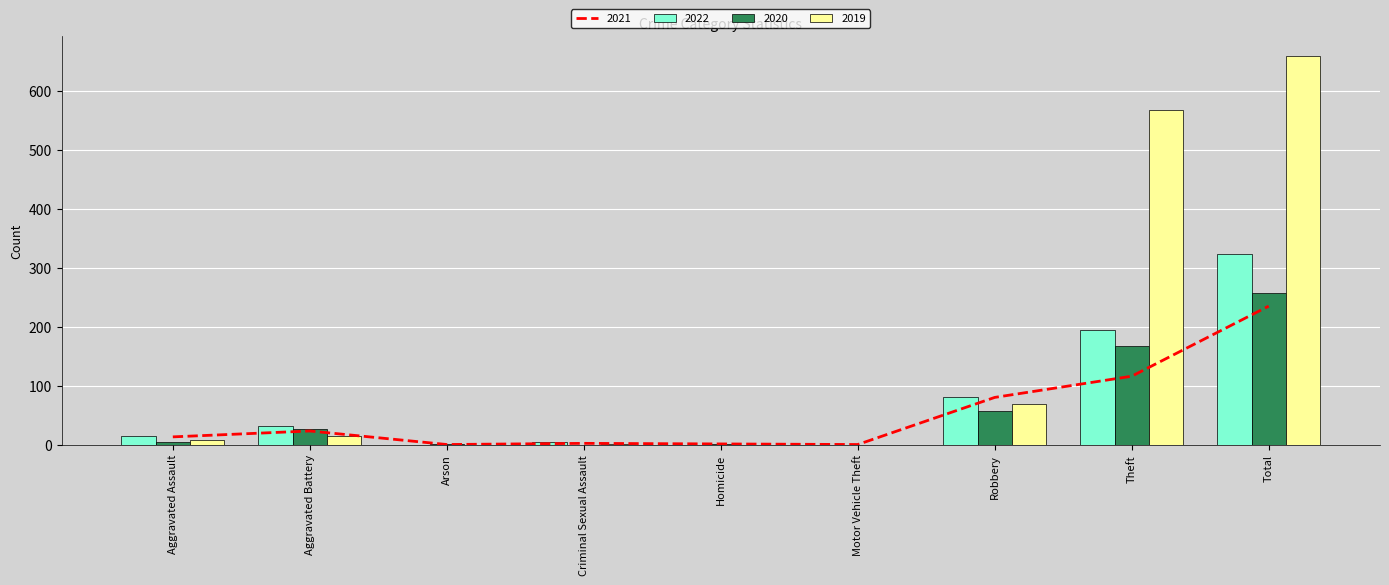

How many groups of bars are there?

9